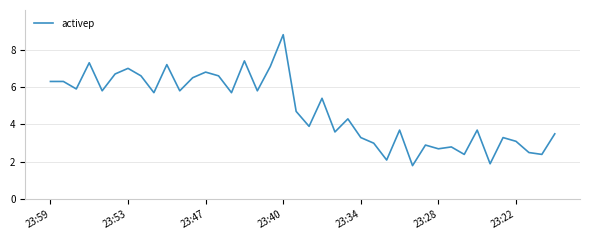

What is the maximum value shown in the chart?

8.8